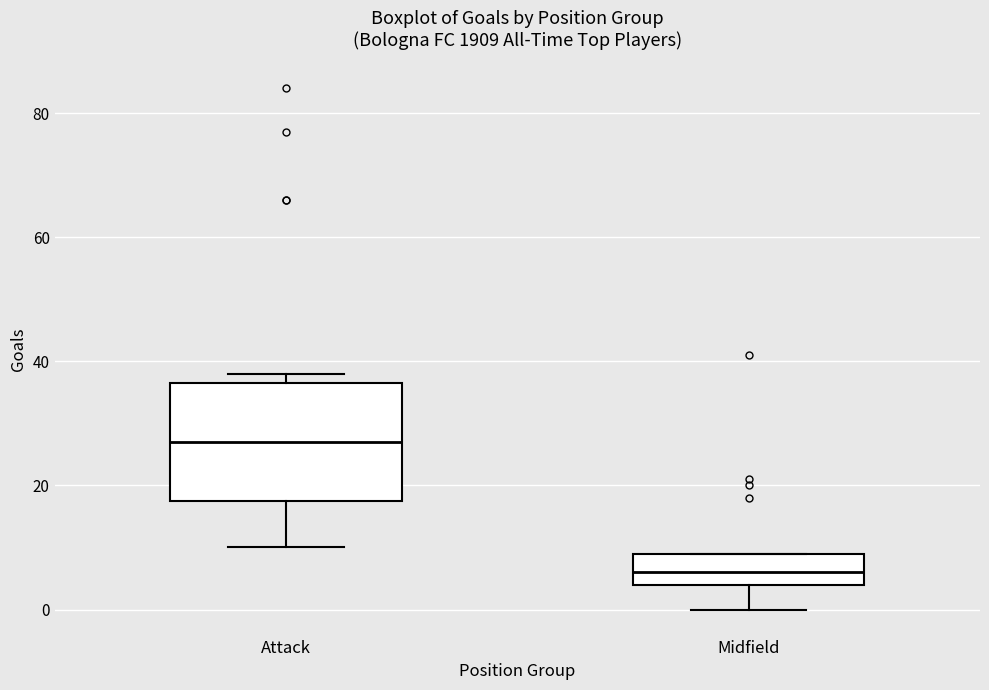

Which box has the lowest median line?

Midfield